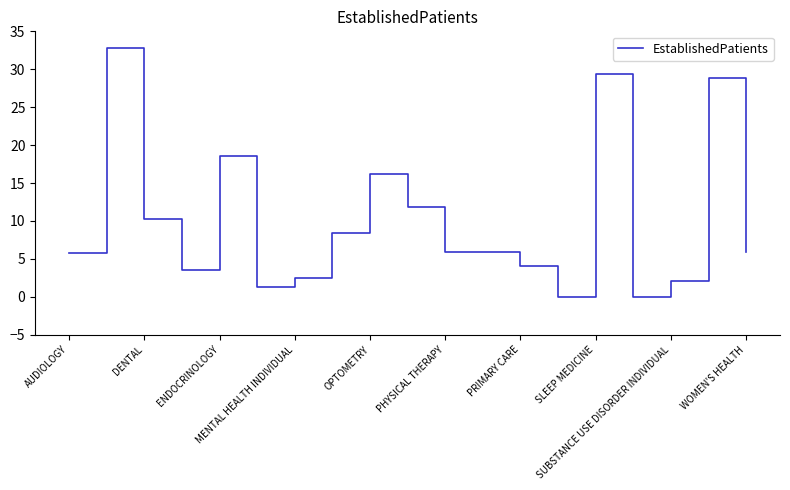

What is the greatest value displayed?

32.8